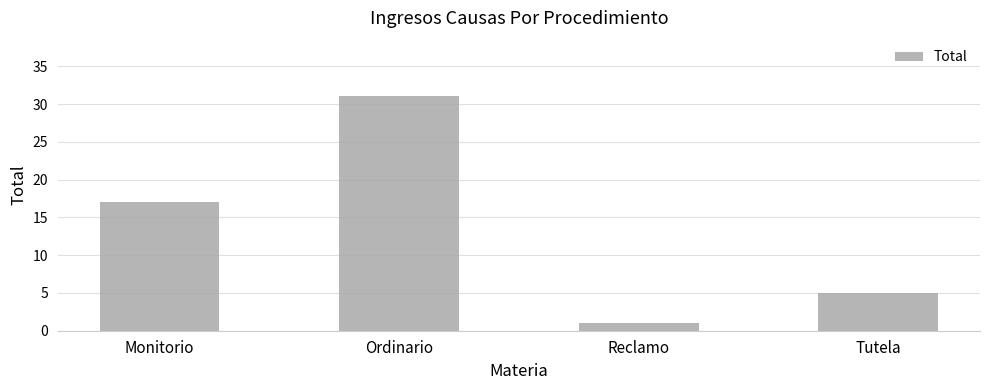

What is the smallest value displayed?

1